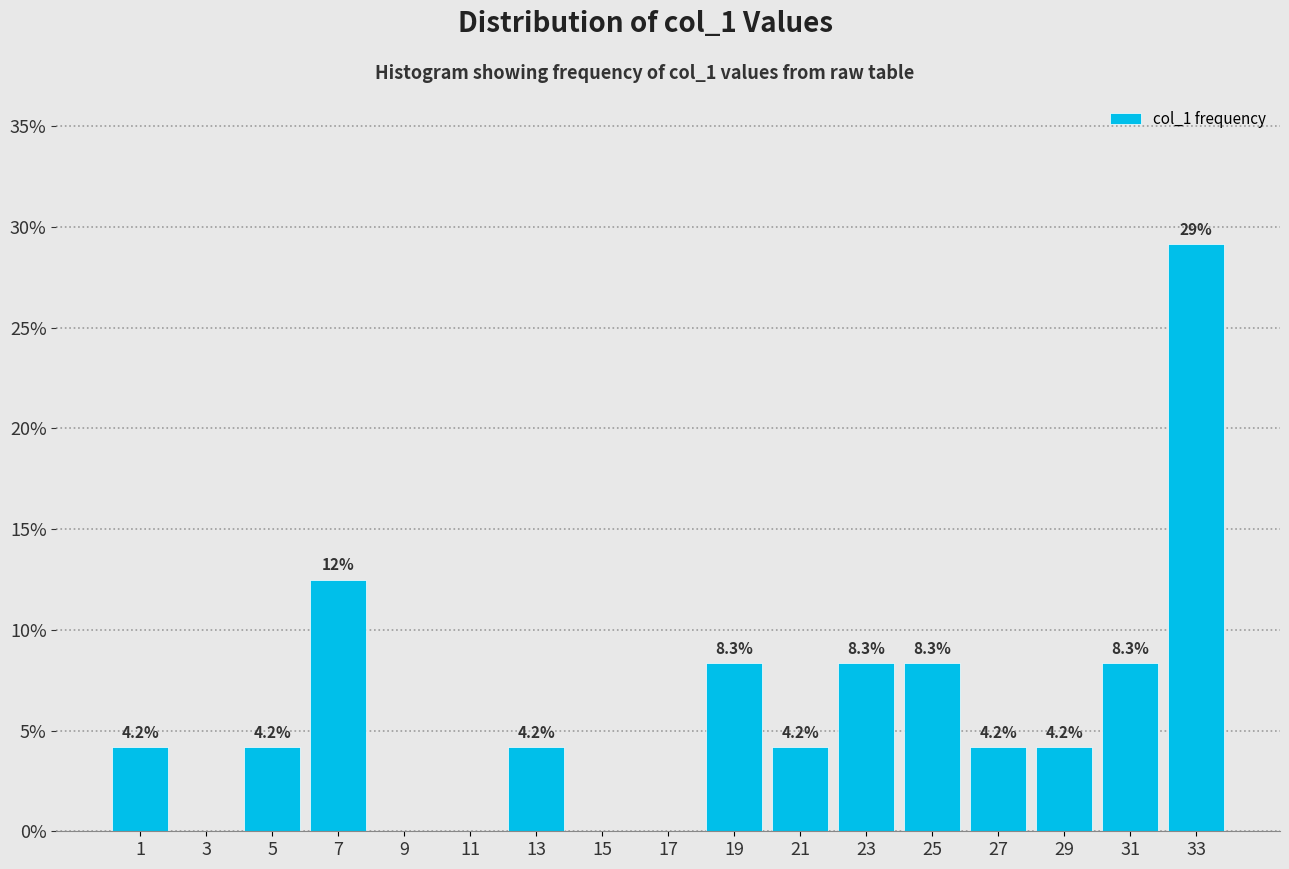

Over which range of the x-axis is the bar tallest?

32 to 34